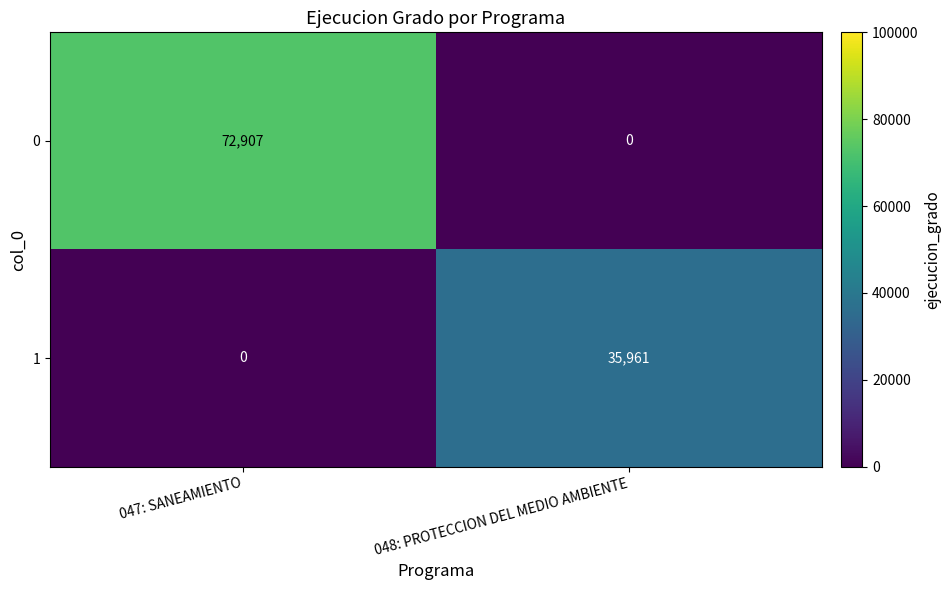

The value of 1 at 047: SANEAMIENTO is 15022. True or false?

False